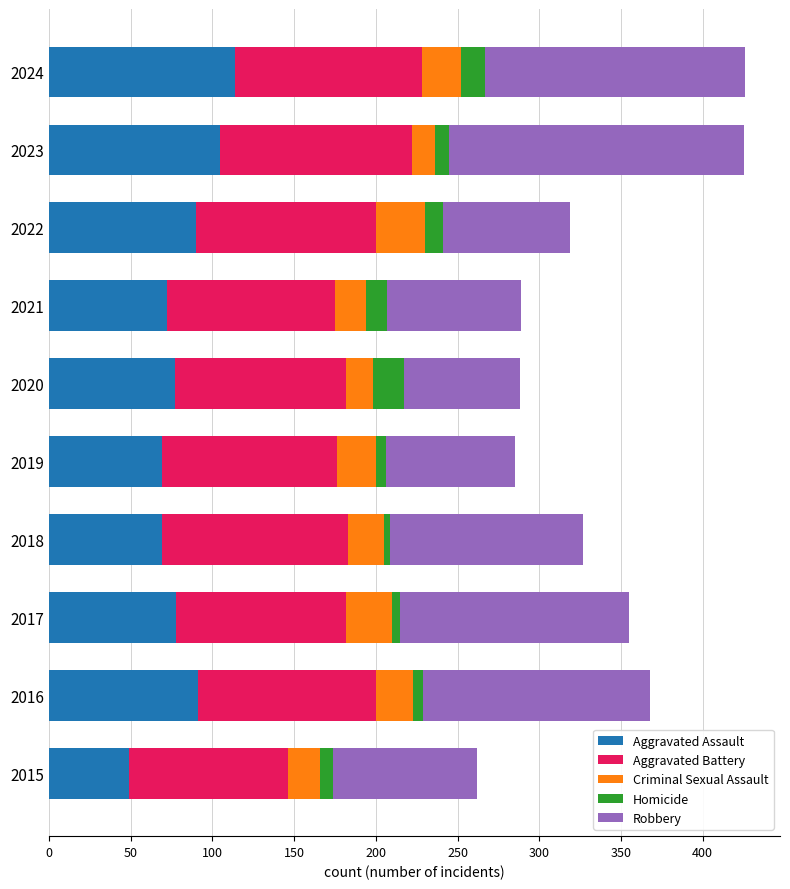

The value of Aggravated Assault at 2024 is 198. True or false?

False